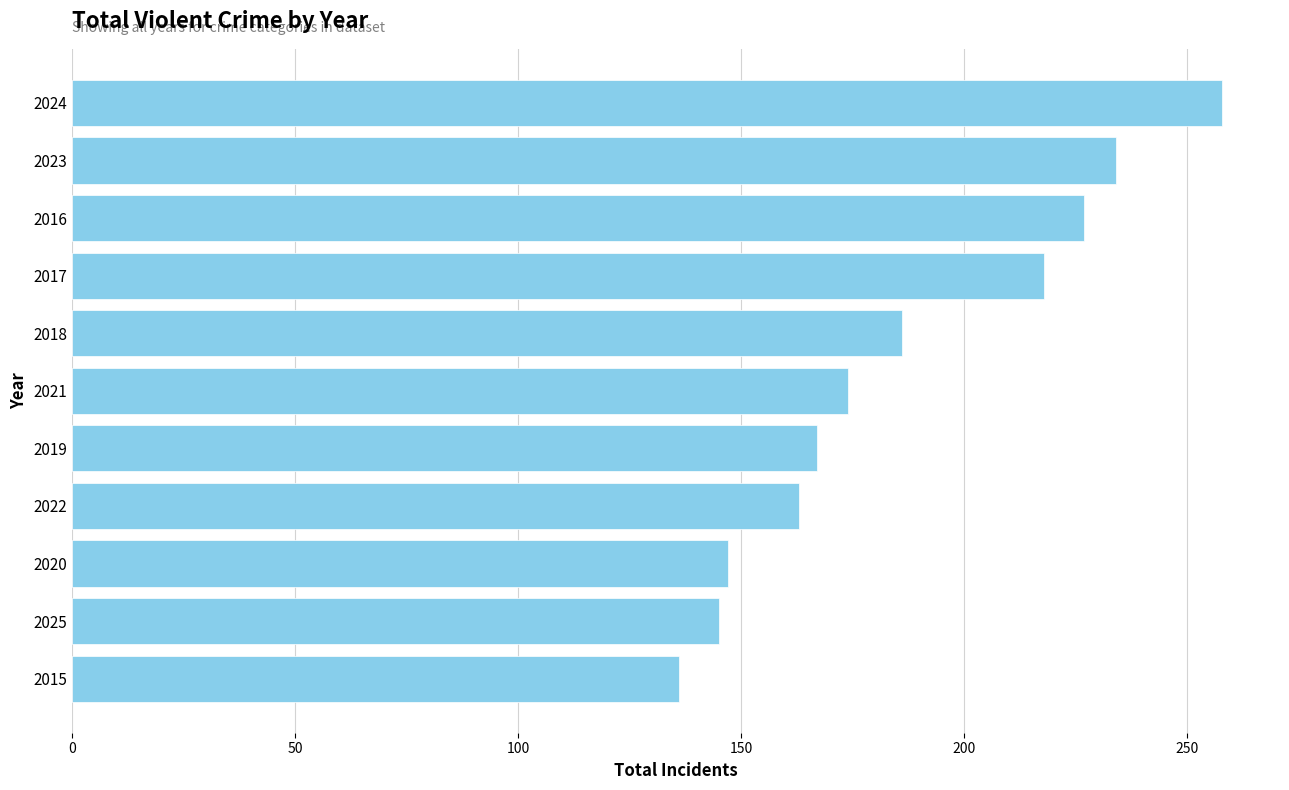

Read the value at 2023.

234